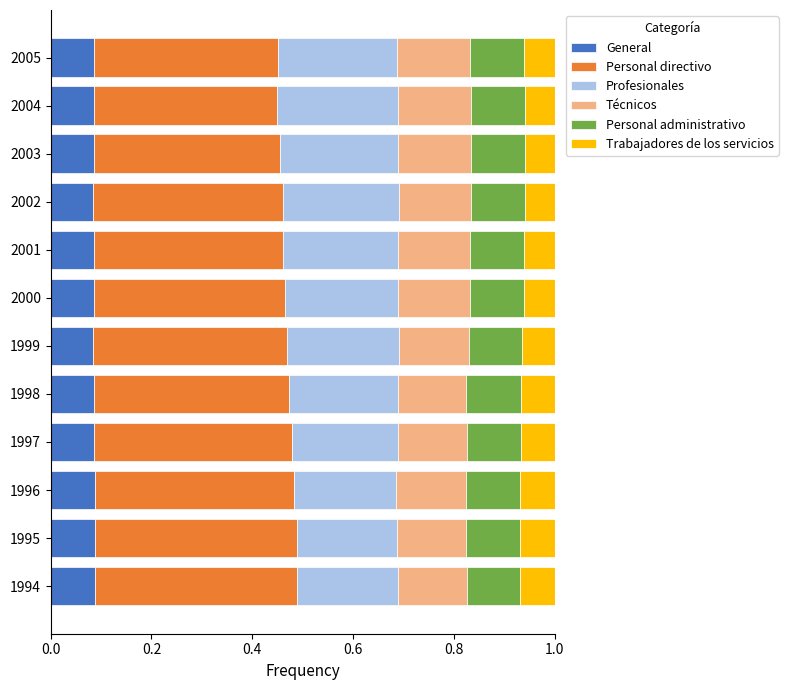

What is the total value across all series at 1996?

1.0